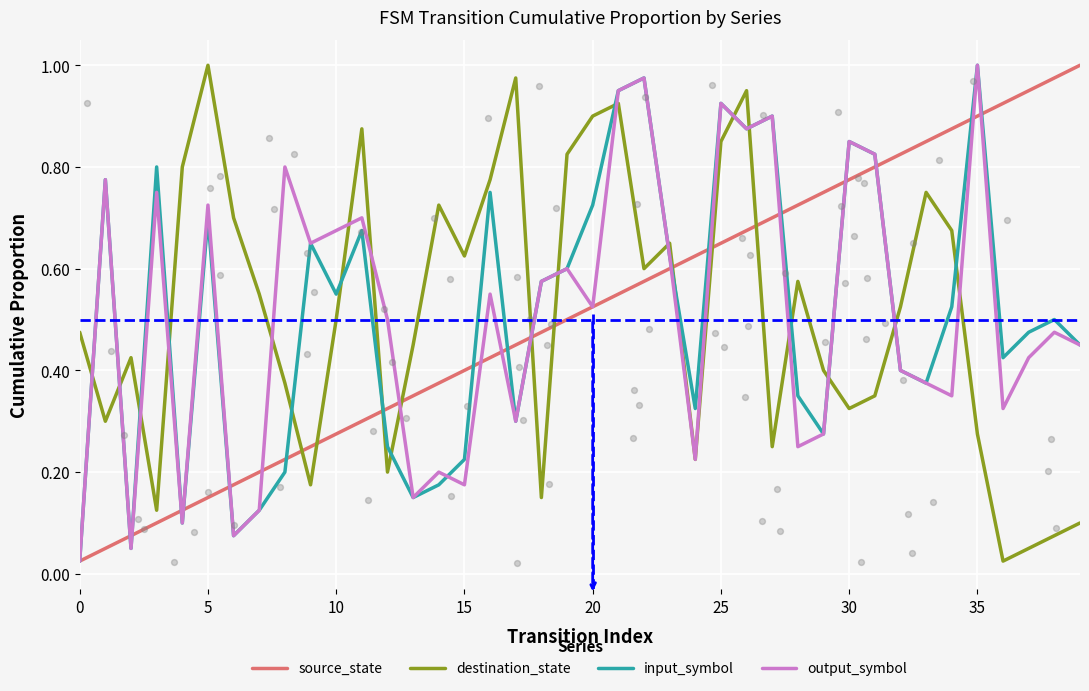

At how many categories does at least one series exceed 0?

40